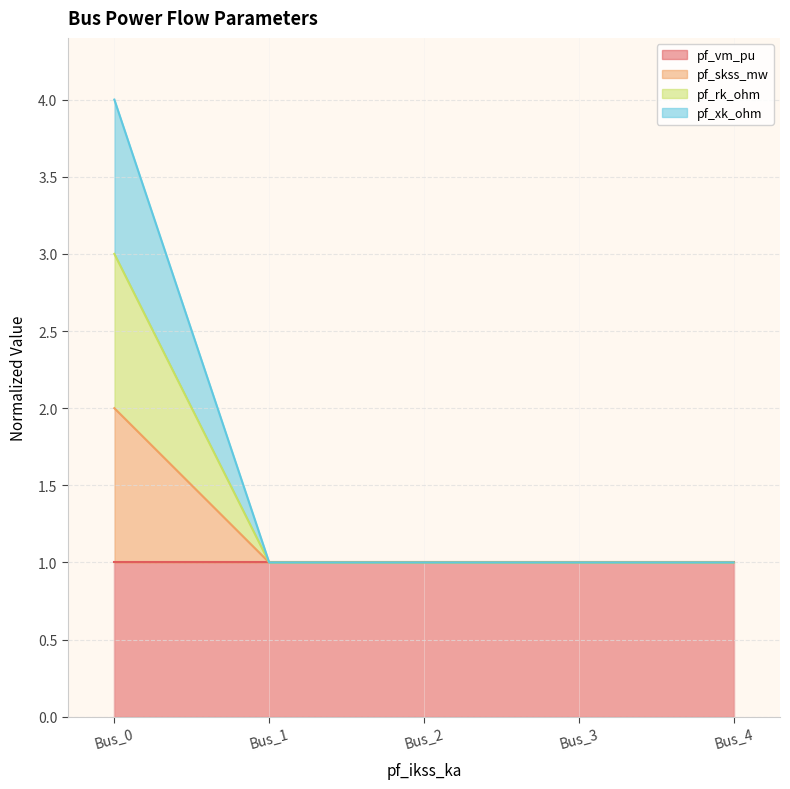

True or false: pf_xk_ohm and pf_skss_mw cross at least once.

False